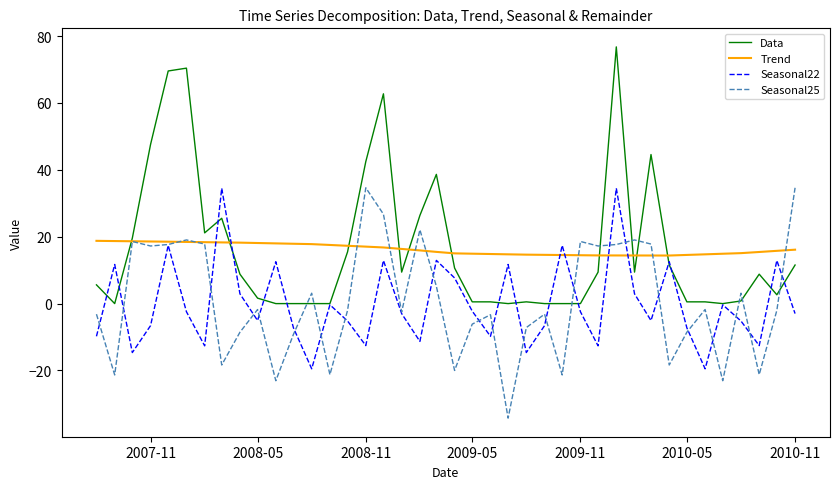

Which series has the widest spread of values?

Data